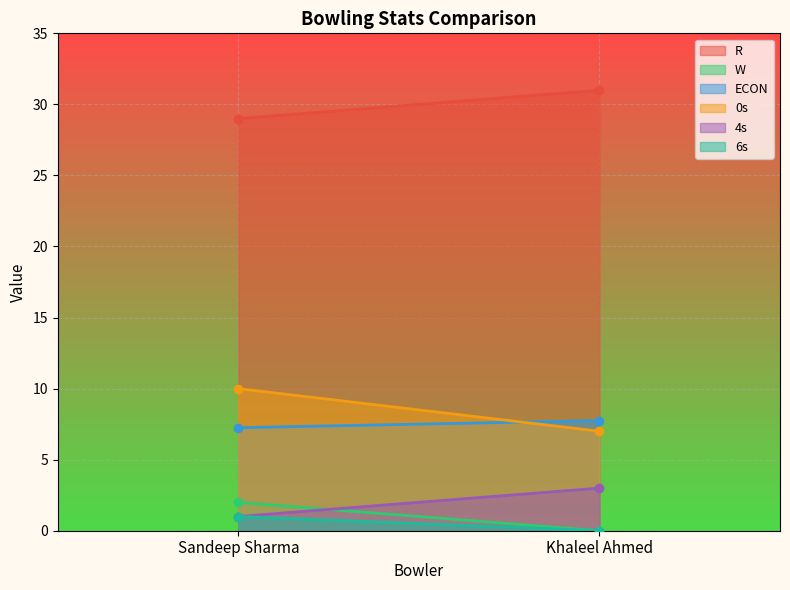

Which series has the largest range (max minus min)?

0s